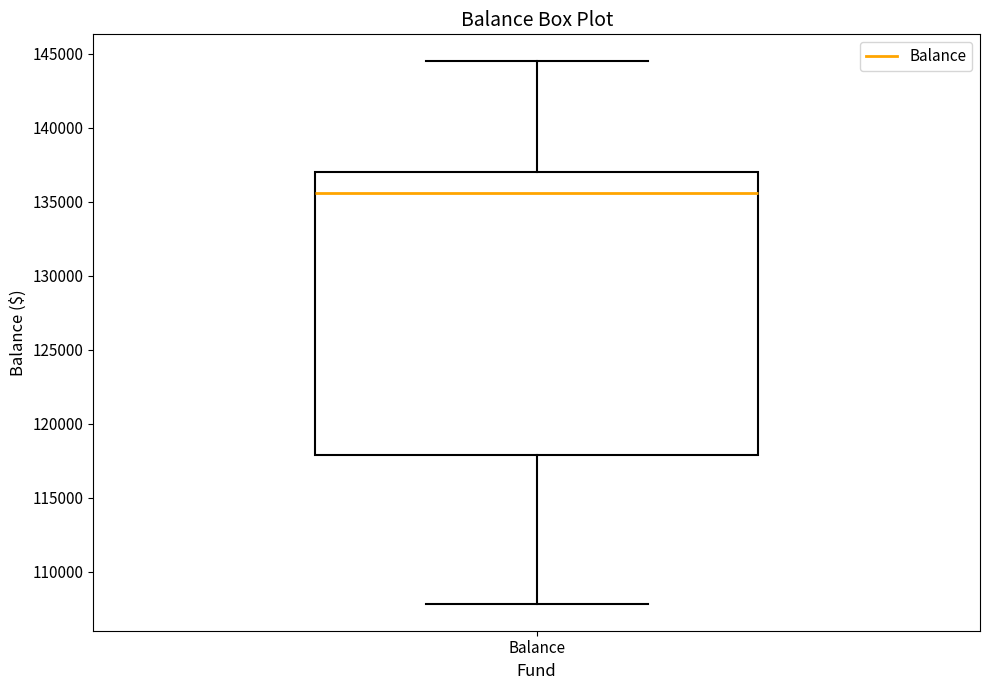

Where does the median line of the box for Balance sit on the y-axis? The values are not printed on the chart, so give them approximately, as read against the axis.

135500